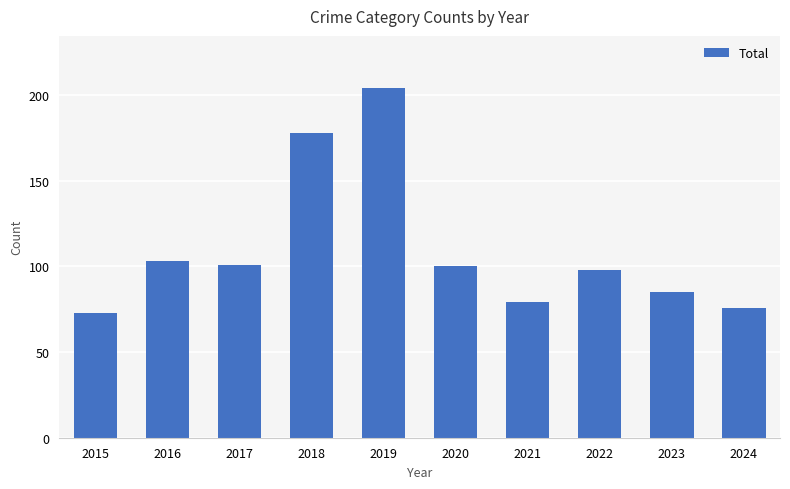

True or false: the data shows 103 at 2016.

True